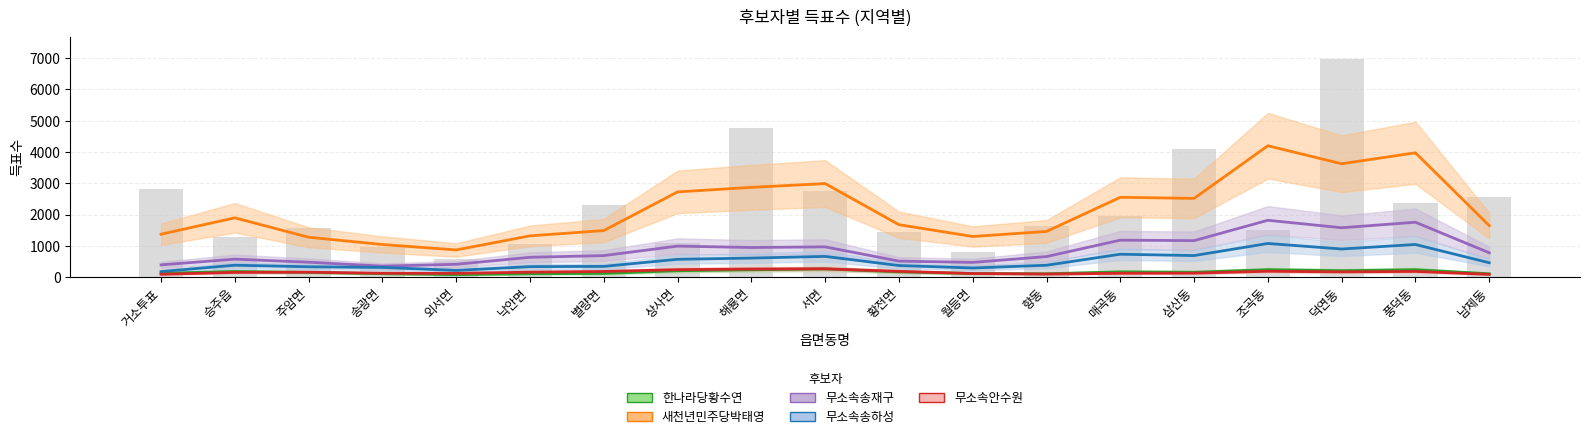

At 향동, list the series in order from largest to smallest.

새천년민주당박태영, 무소속송재구, 무소속송하성, 한나라당황수연, 무소속안수원